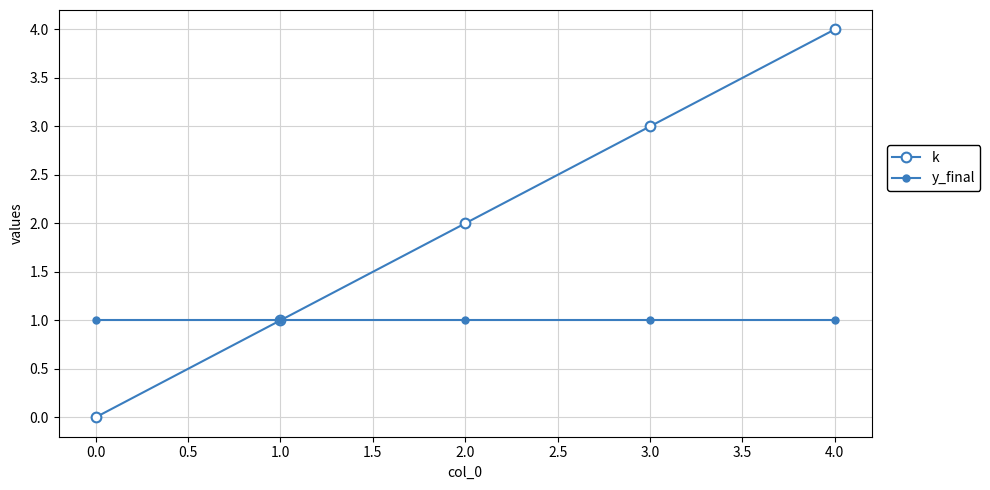

What is the value of the y_final point at the 1st from the left?

1